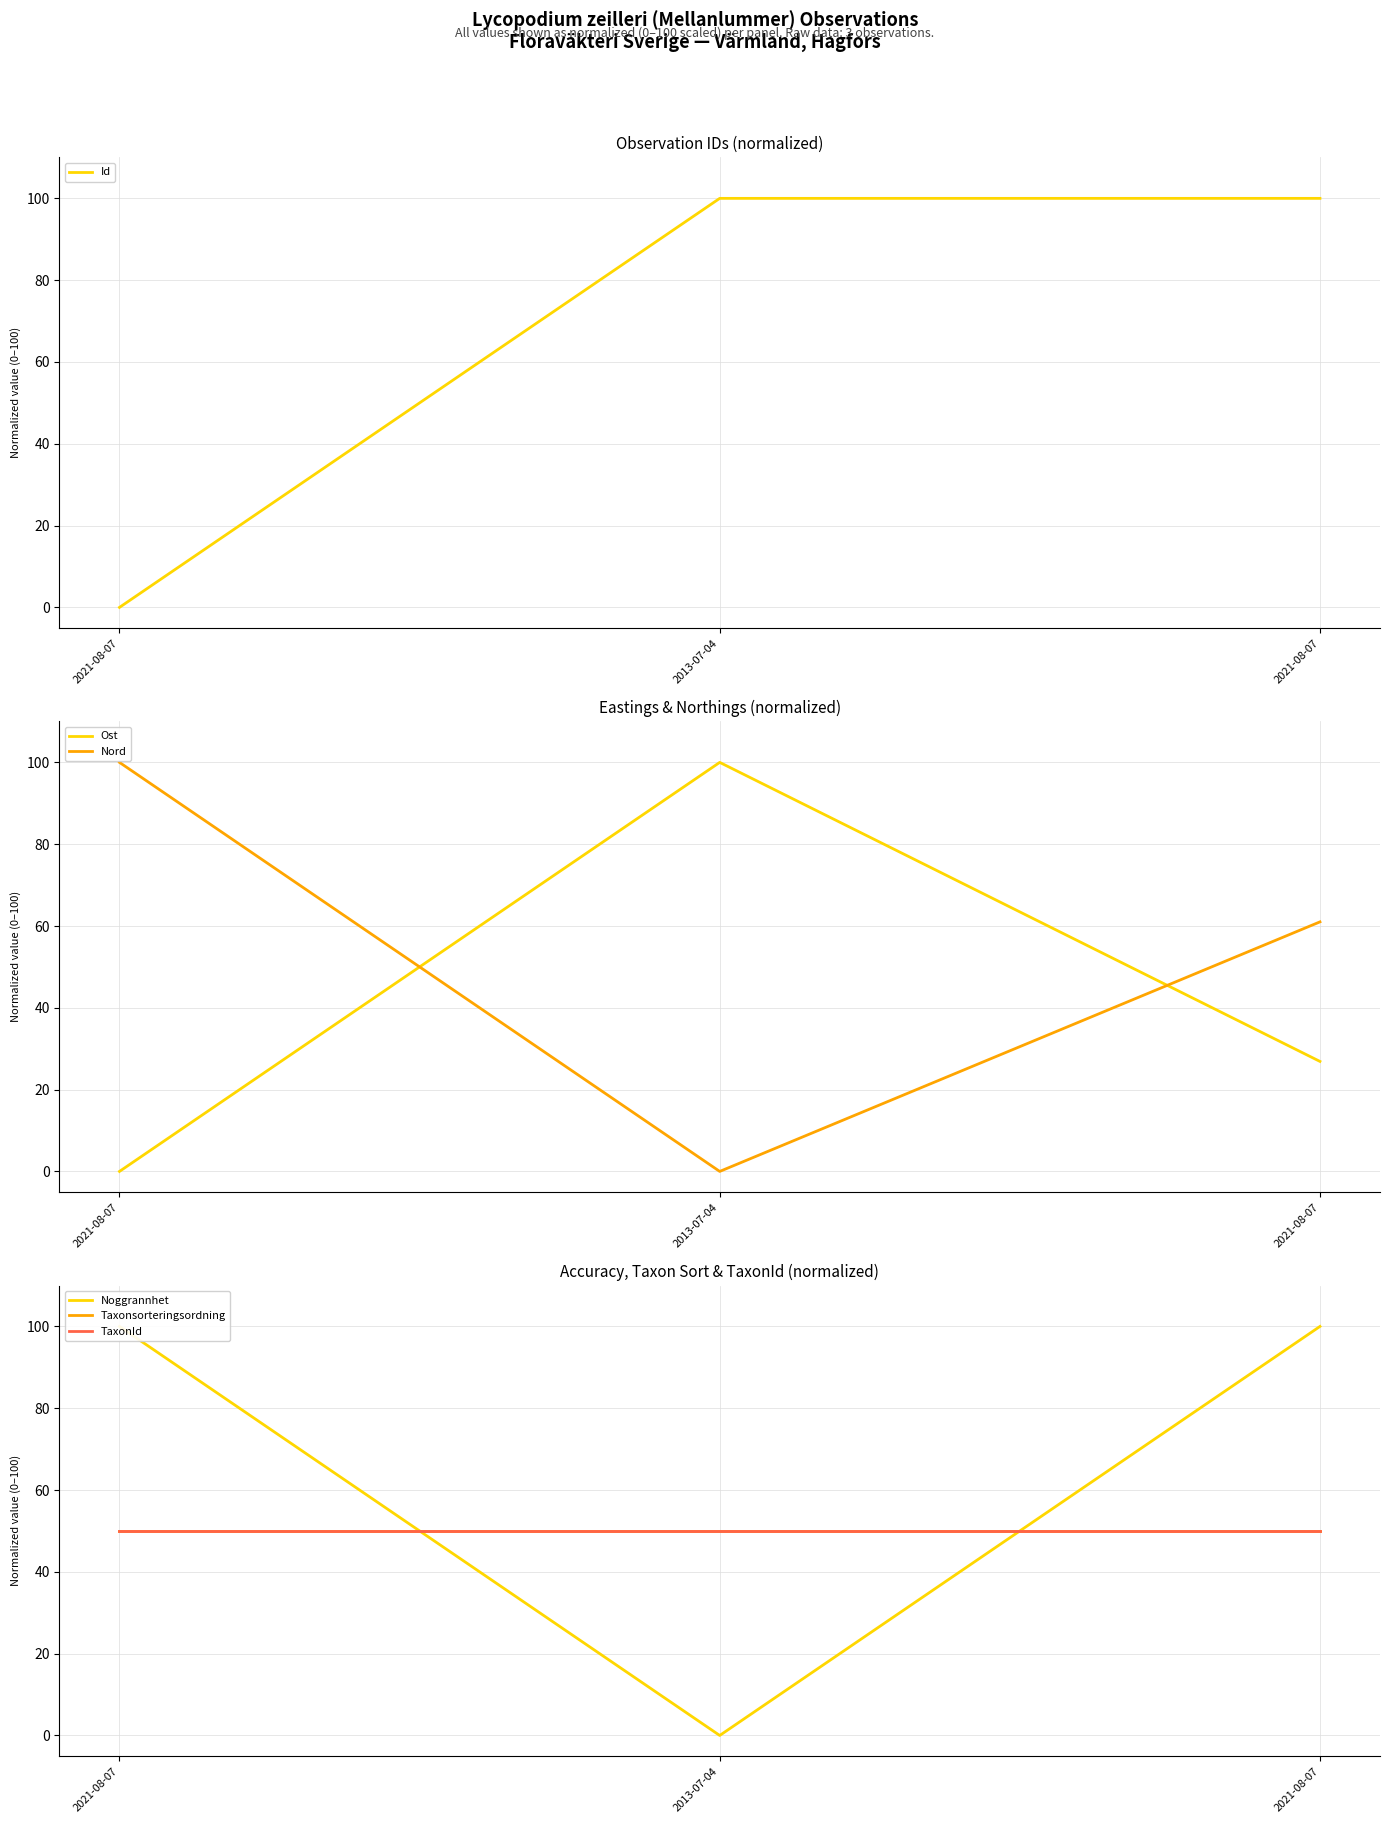

What is the label of the 1st point from the right?

2021-08-07